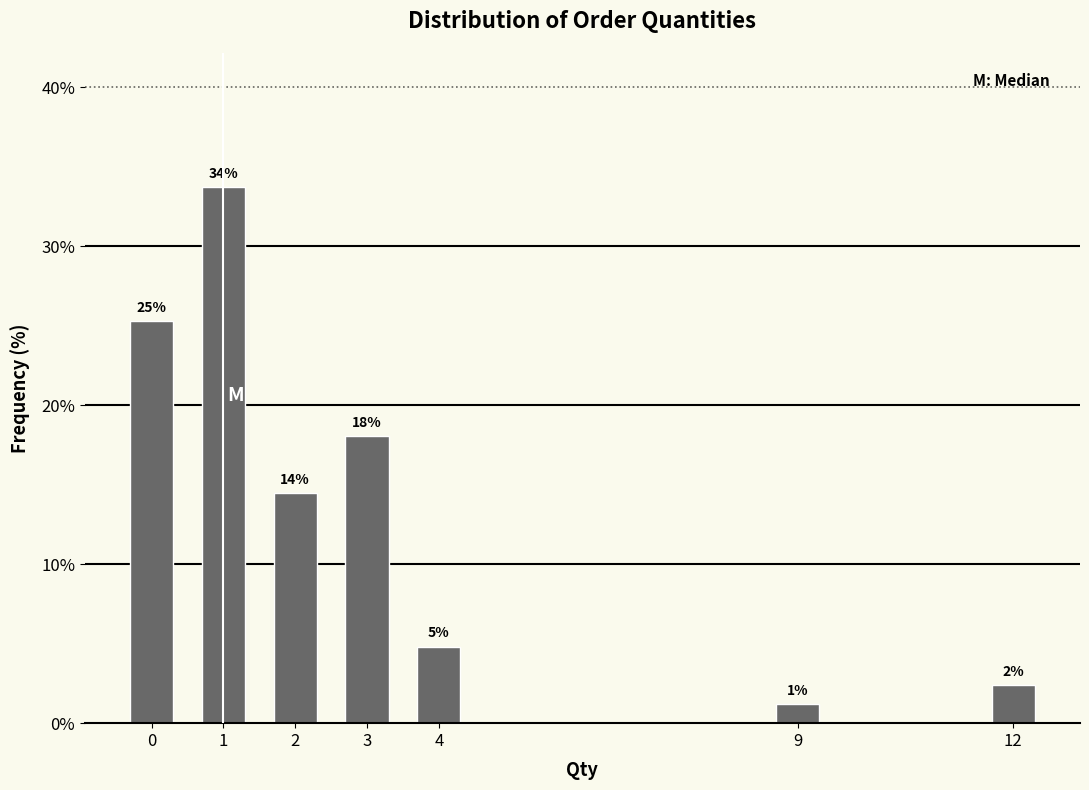

Does the chart contain any negative values?

No